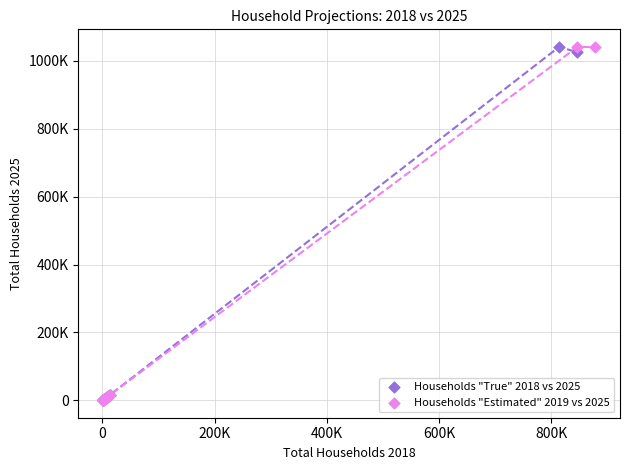

What are all the series names shown in the legend?

Households "True" 2018 vs 2025, Households "Estimated" 2019 vs 2025